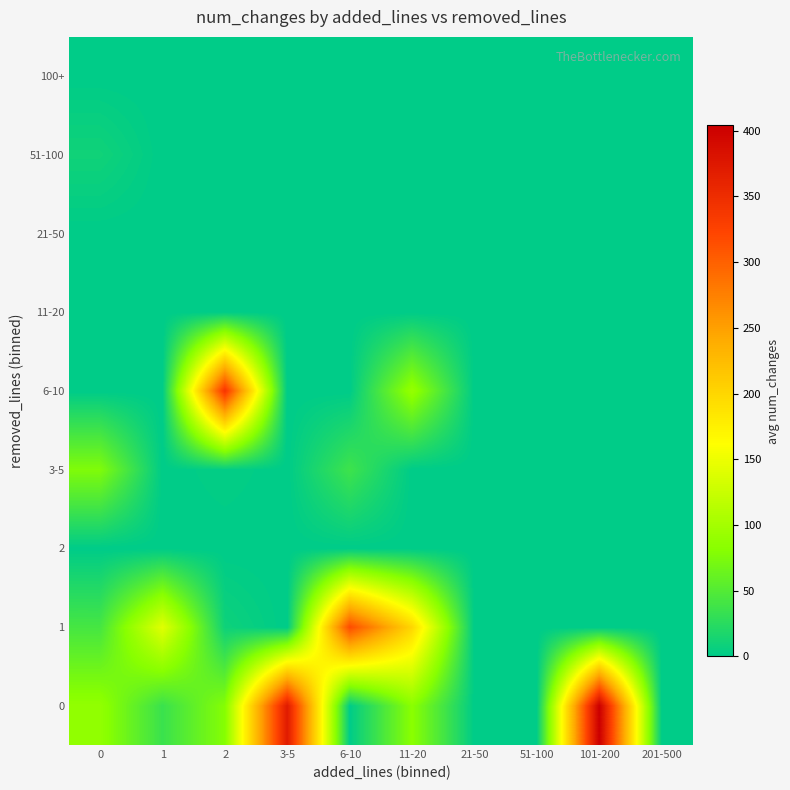

What is the spread (max minus min) of values at 0?

87.9